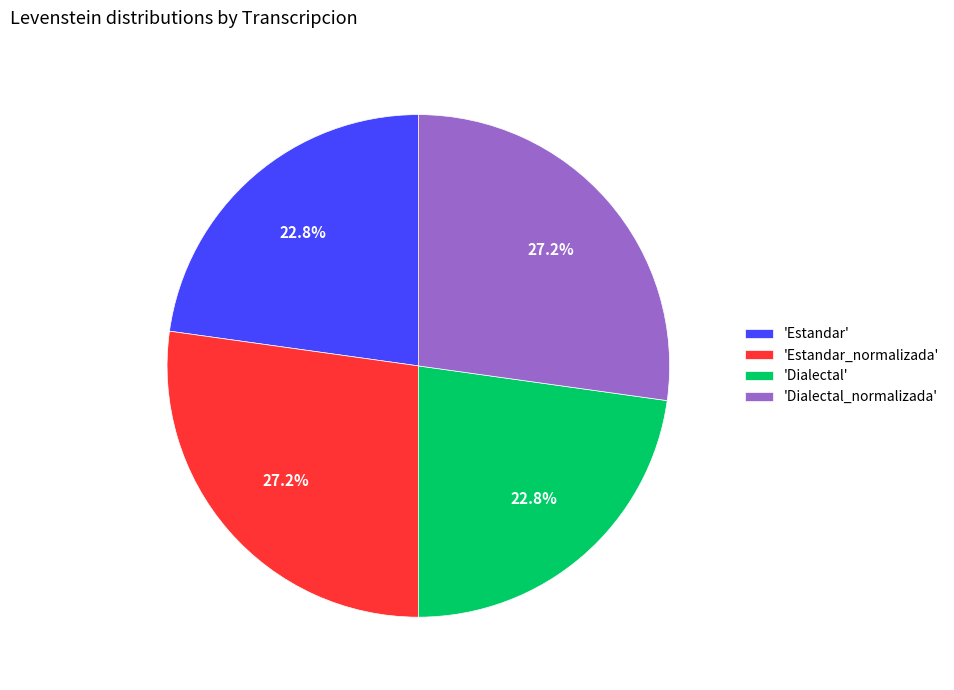

Between 'Dialectal' and 'Dialectal_normalizada', which is larger?

'Dialectal_normalizada'